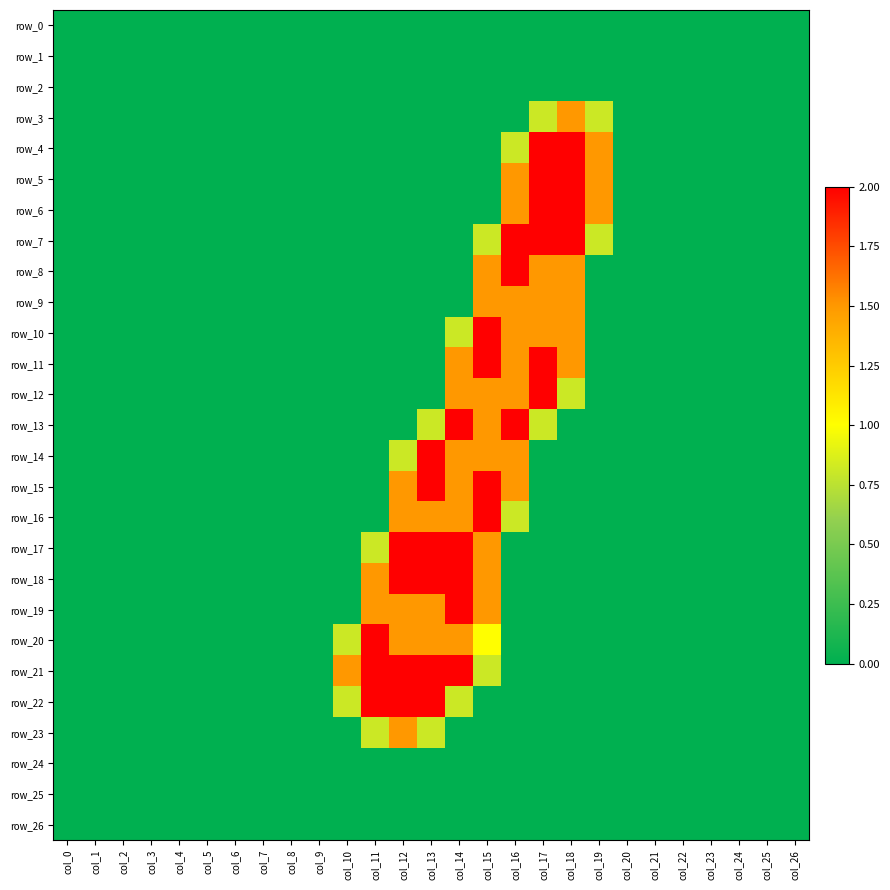

What is the average value of the row_7 series?

0.3